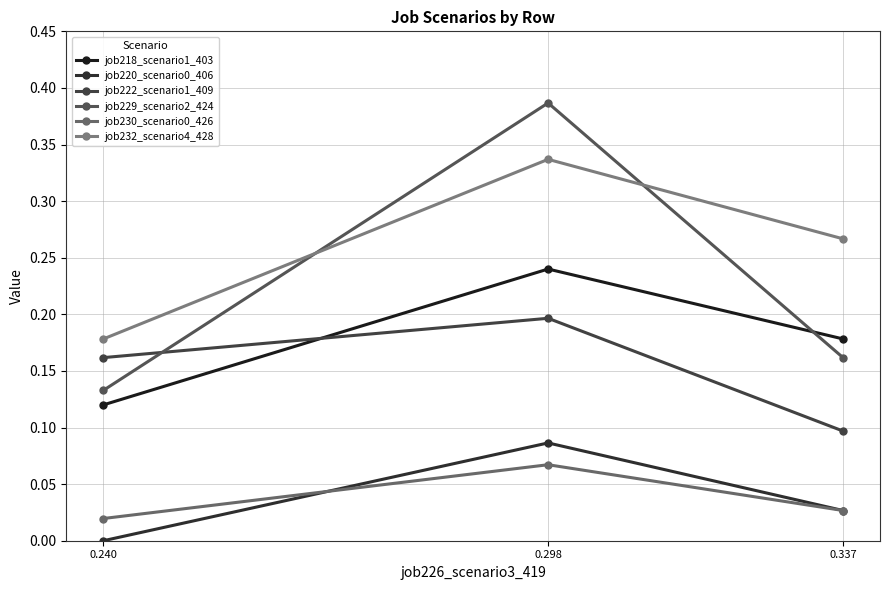

What is the difference between the highest and lowest values at 0.298?

0.3